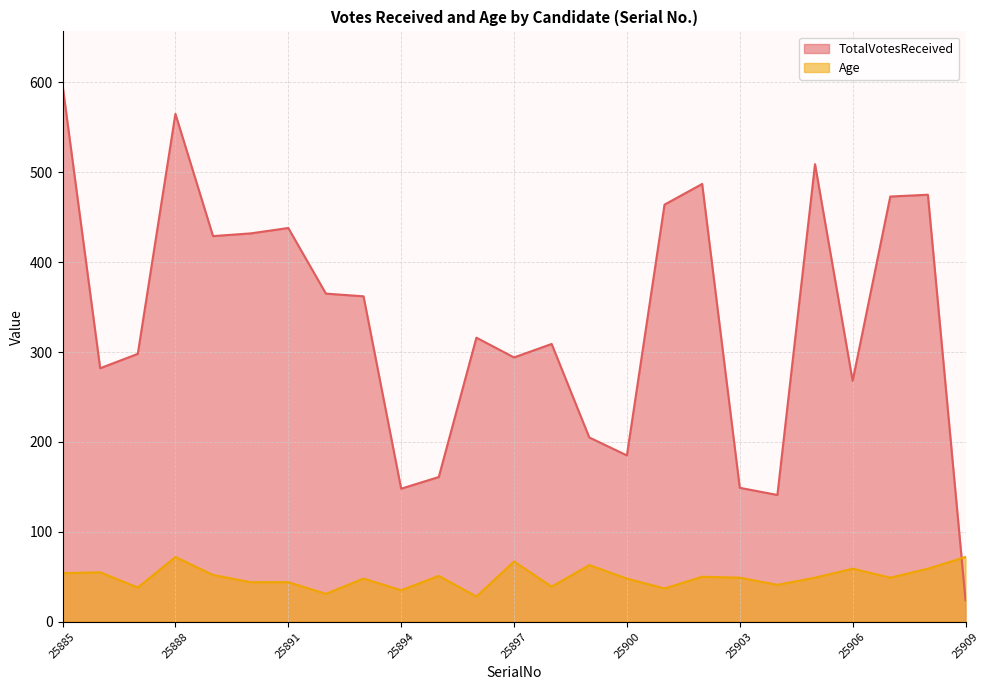

Is it true that TotalVotesReceived equals 298 at 25887?

True